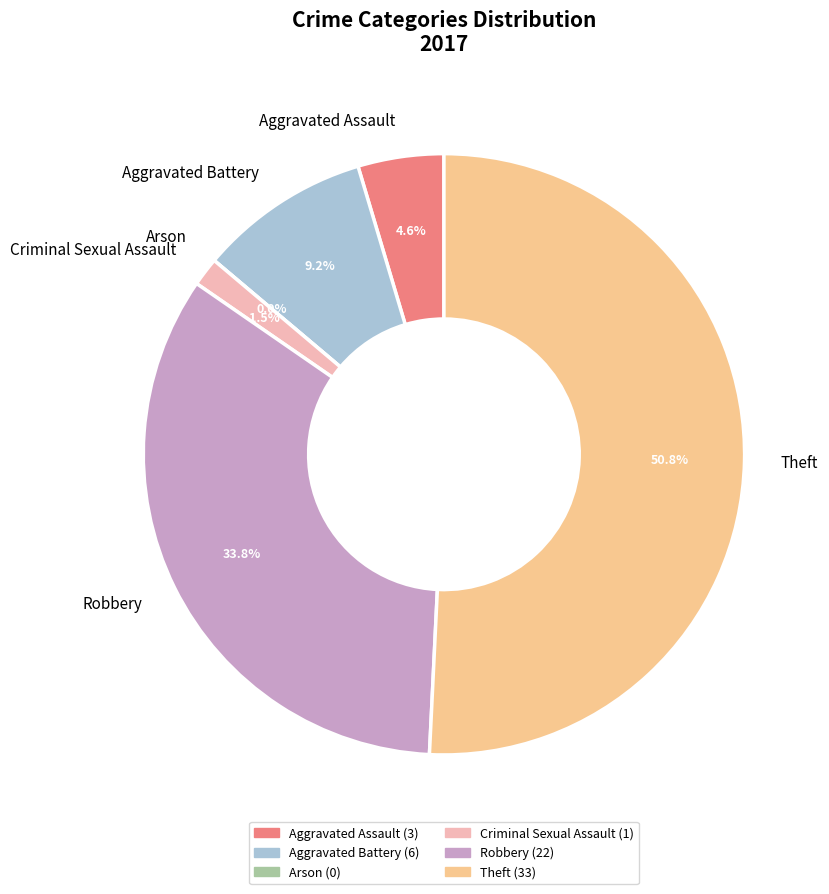

Is Criminal Sexual Assault the majority of the pie?

No